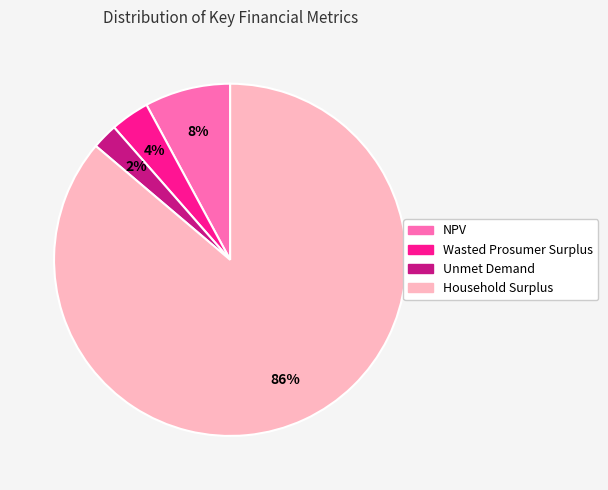

What percentage is the Household Surplus slice, to the nearest percent?

86%